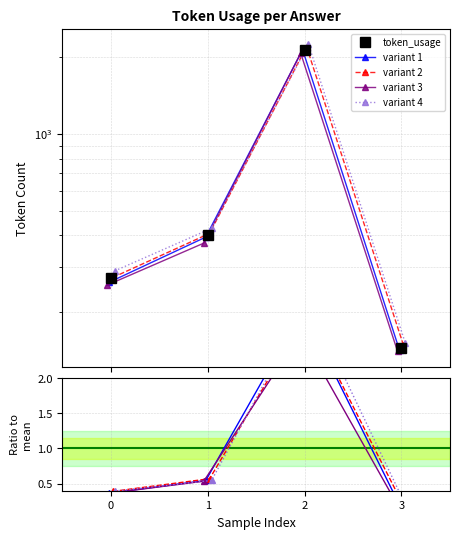

How many lines are shown in the chart?

5